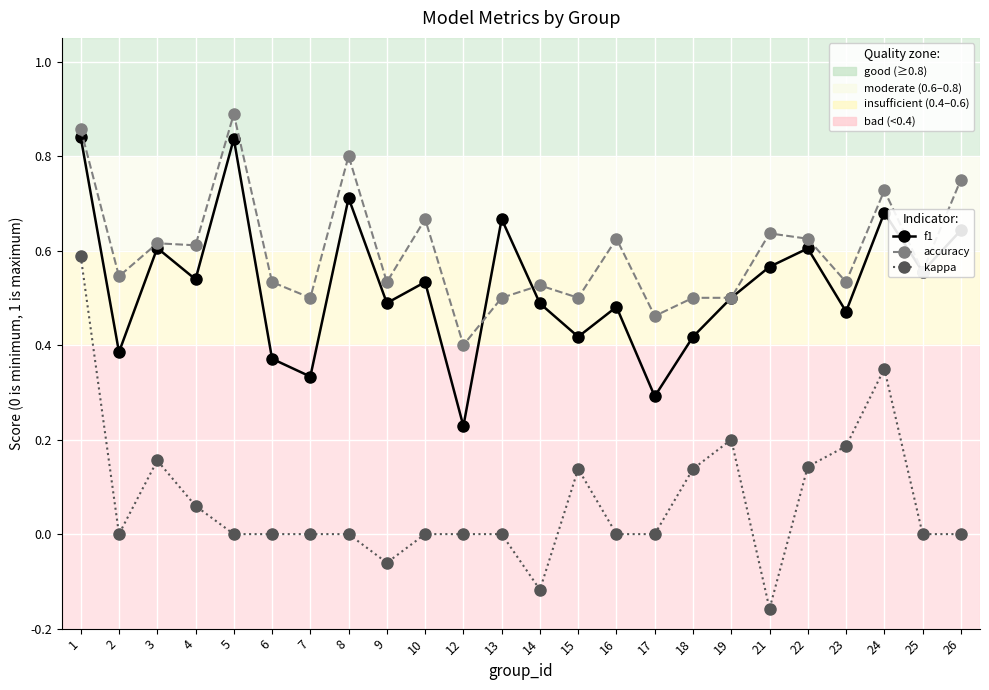

At which label is f1 closest to 0?

12